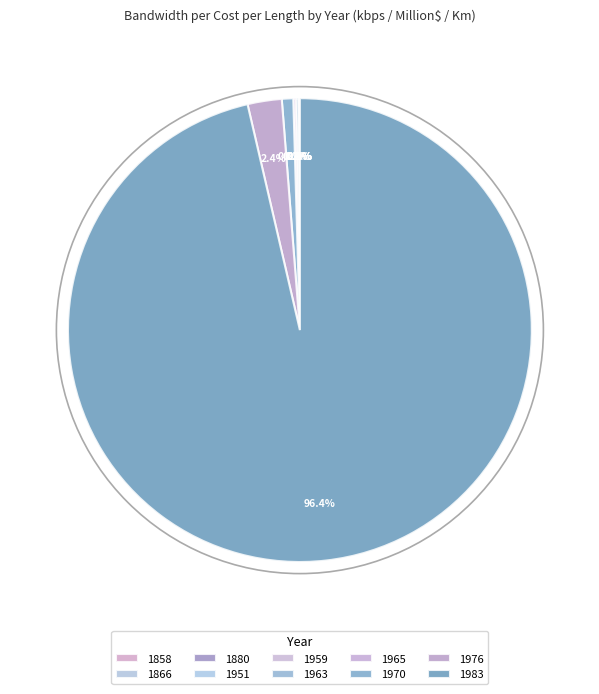

To the nearest percent, what is the difference between the largest and smallest slice percentages?

96%